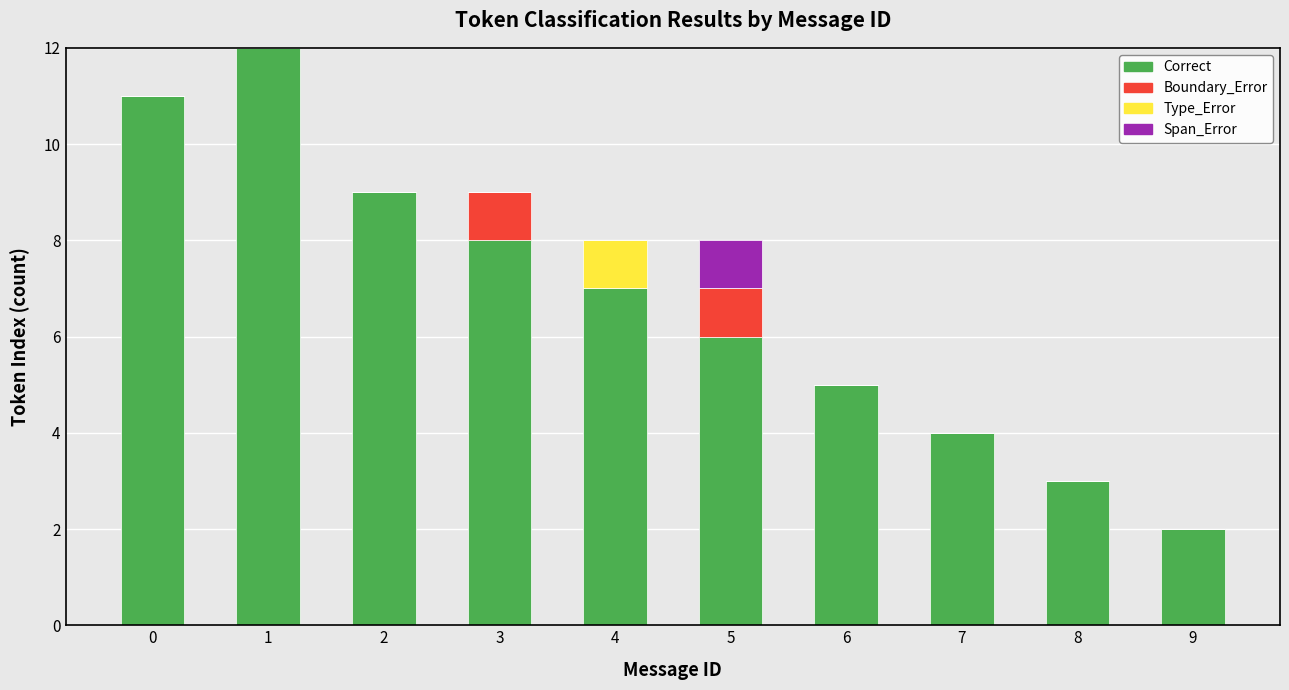

The Correct series shows 7 at 6. True or false?

False